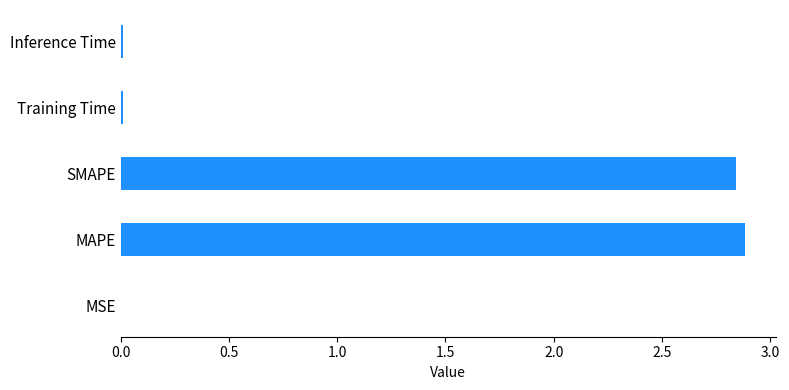

Which has a higher value, SMAPE or MSE?

SMAPE